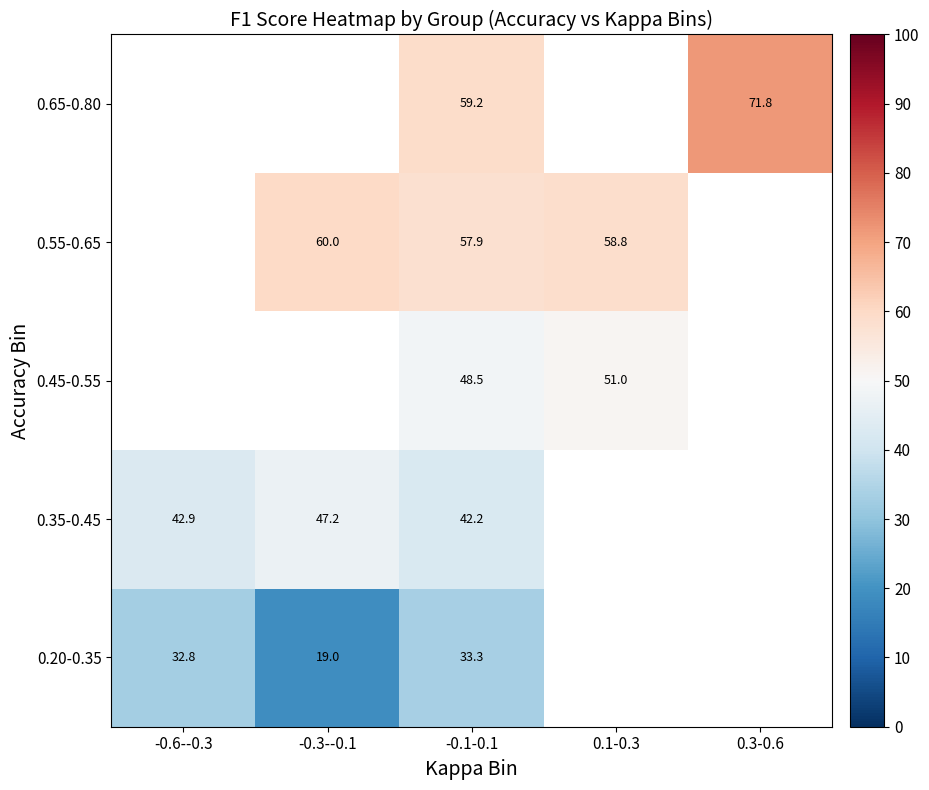

Is the value of 0.65-0.80 at -0.1-0.1 greater than the value of 0.55-0.65 at 0.1-0.3?

Yes